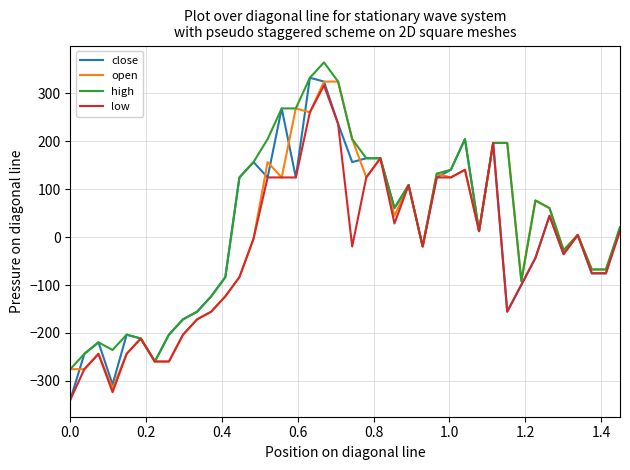

What is the lowest value of the close series?

-339.6